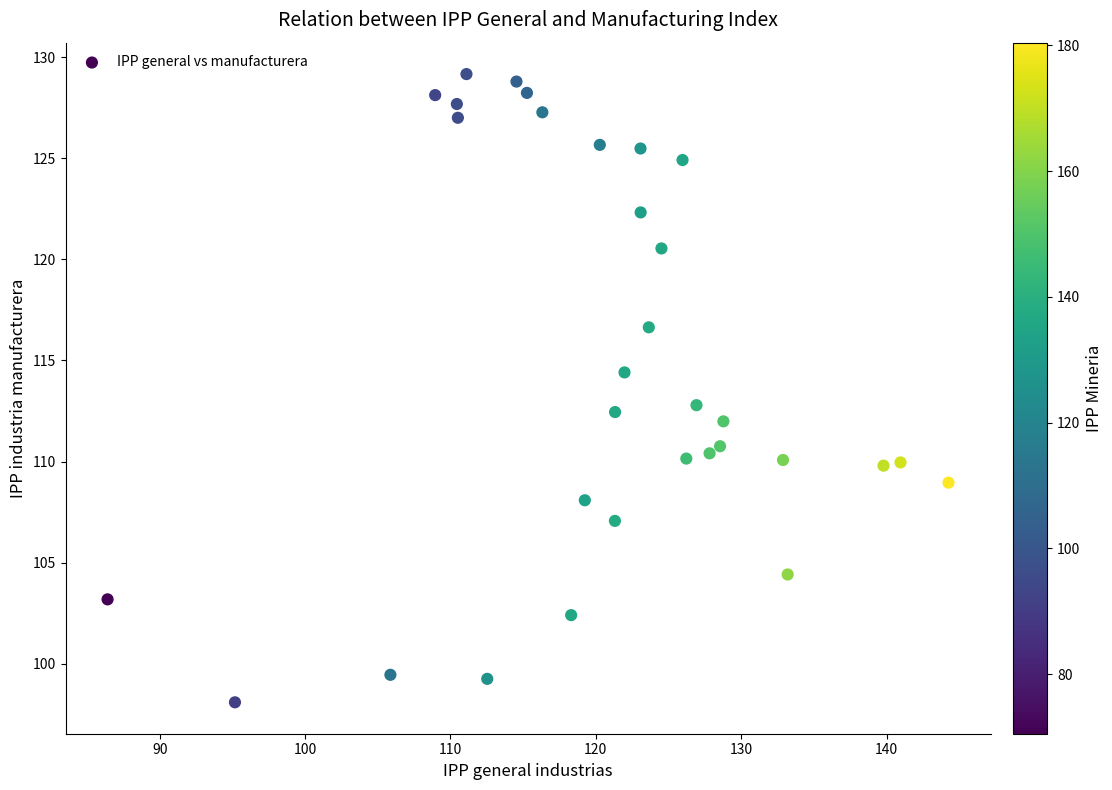

What is the range of Y values (max minus min)?

31.1